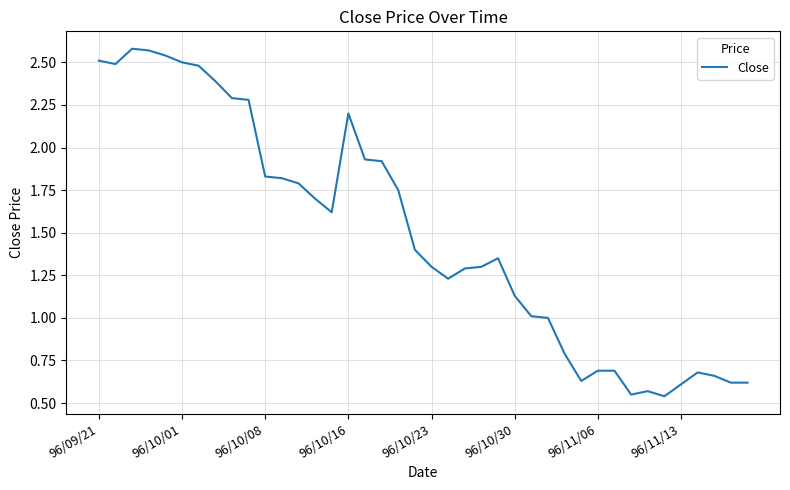

What is the difference between the maximum and minimum values?

2.0